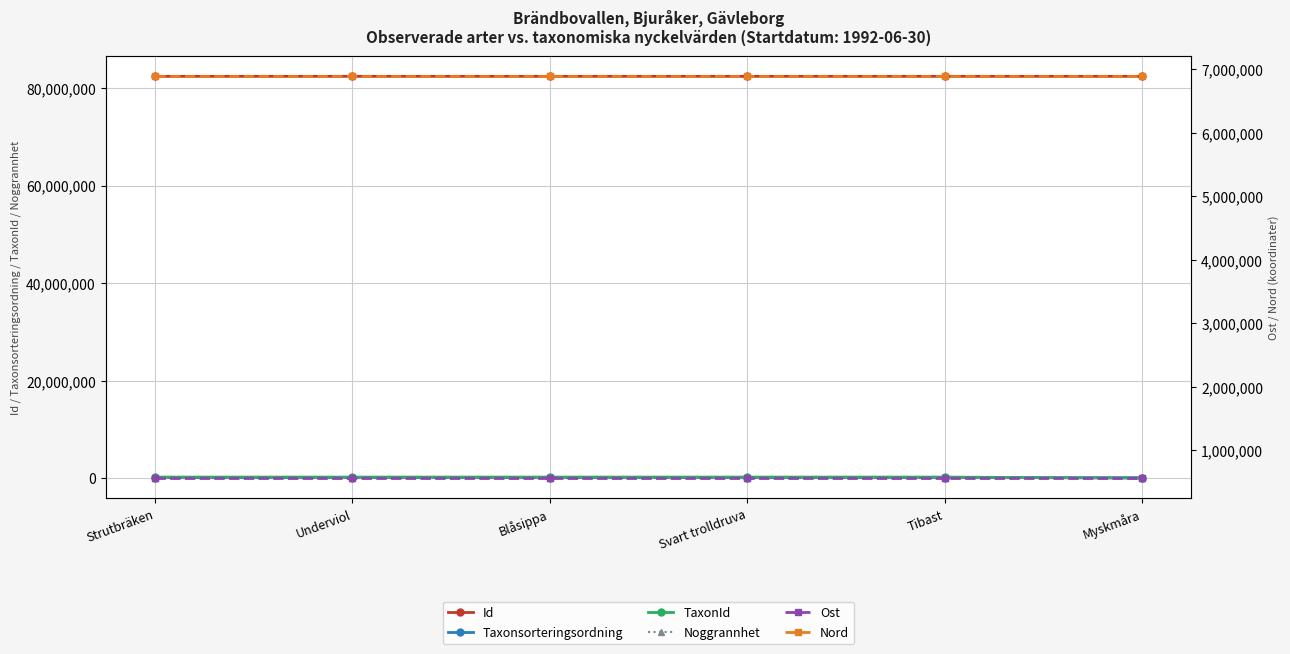

The value of Id at Strutbräken is 108881957. True or false?

False